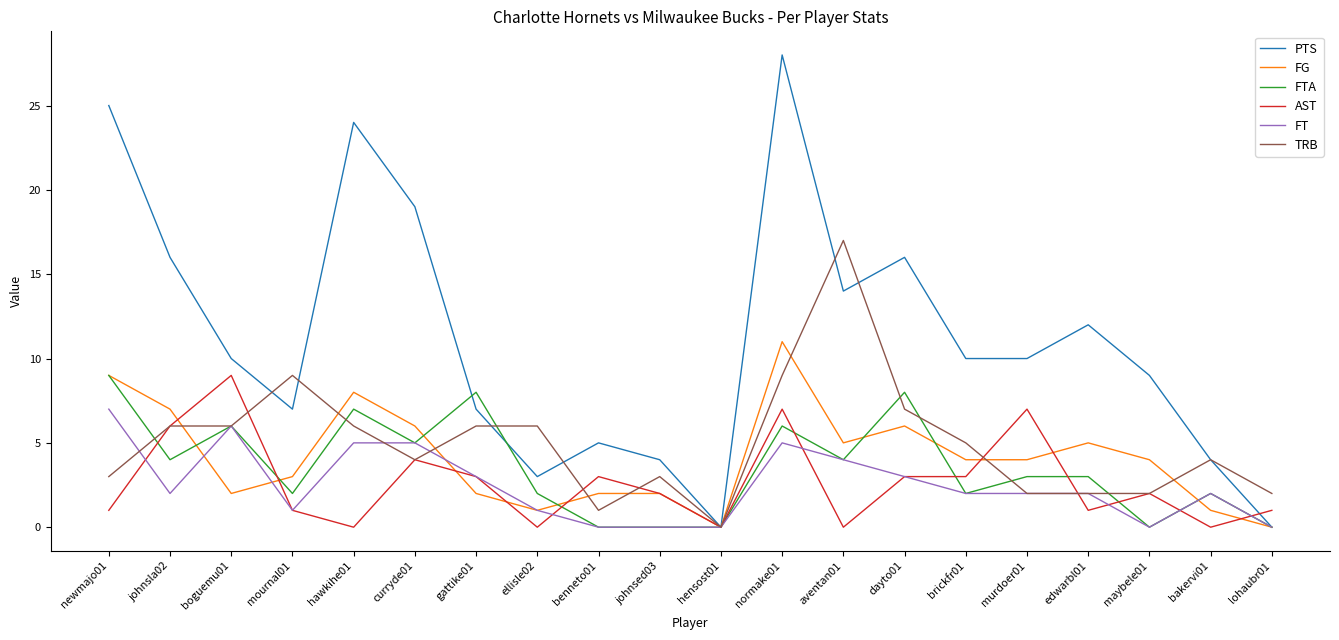

The value of FTA at hawkihe01 is 7. True or false?

True